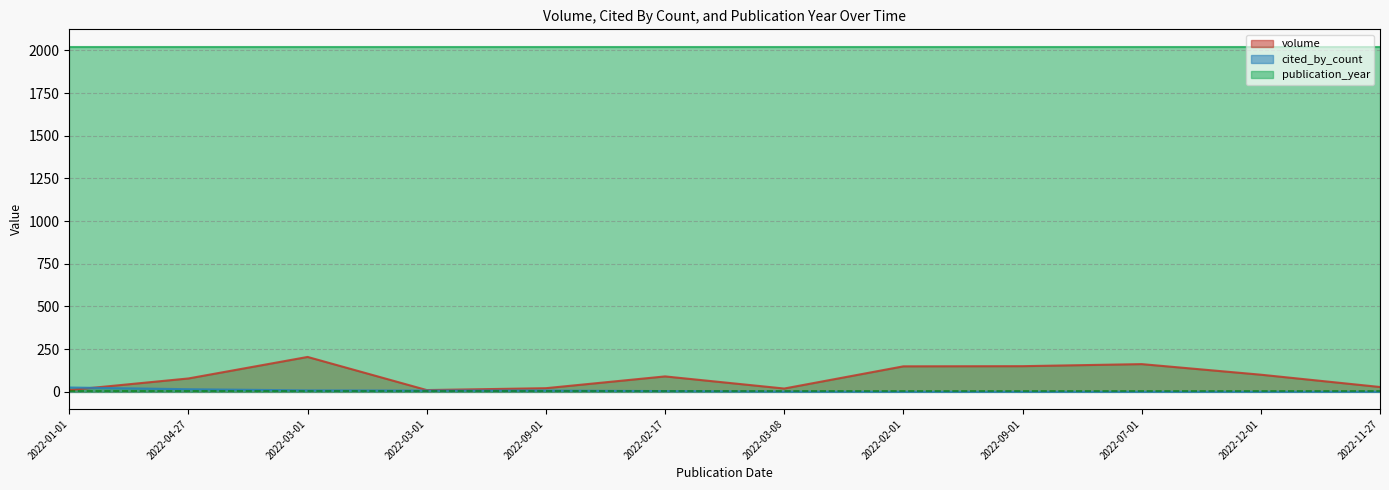

True or false: volume has a value of 31 at 2022-03-08.

False